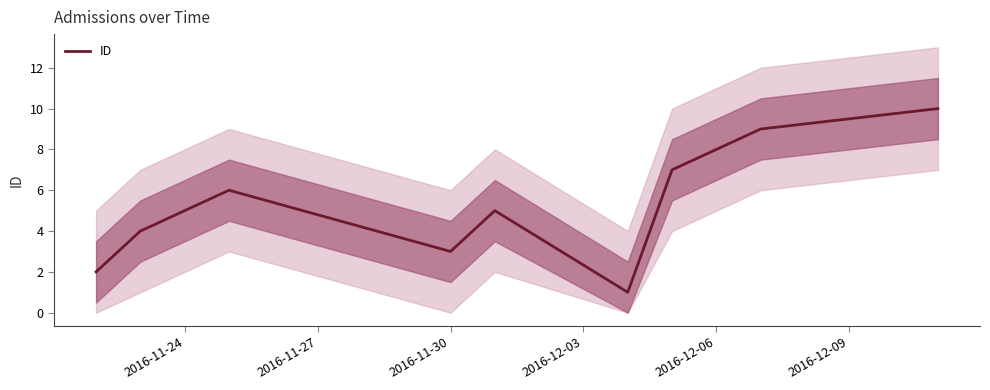

Is it true that ID equals 3 at 2016-11-30?

True